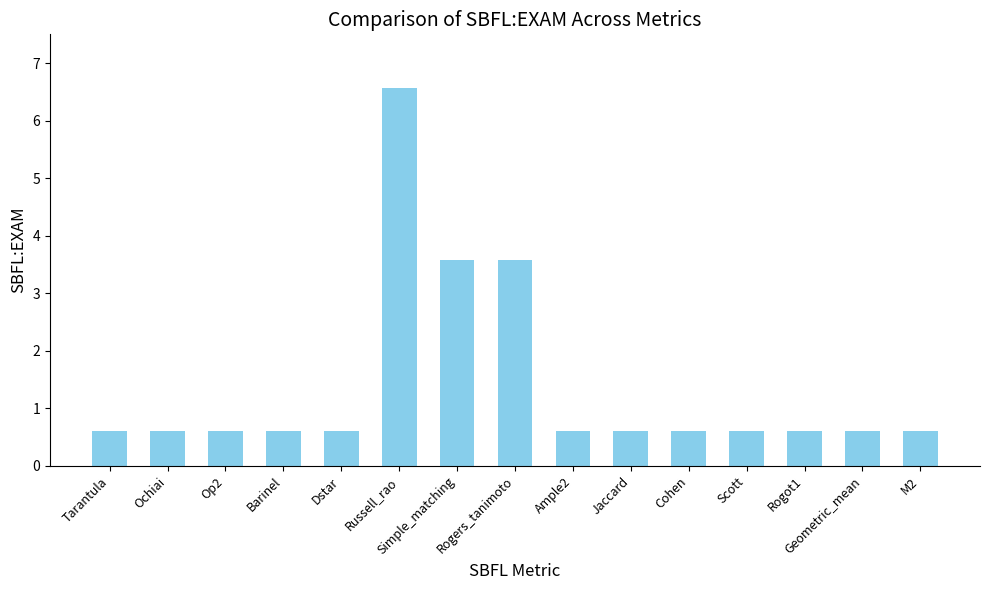

What is the sum of all values?

20.9